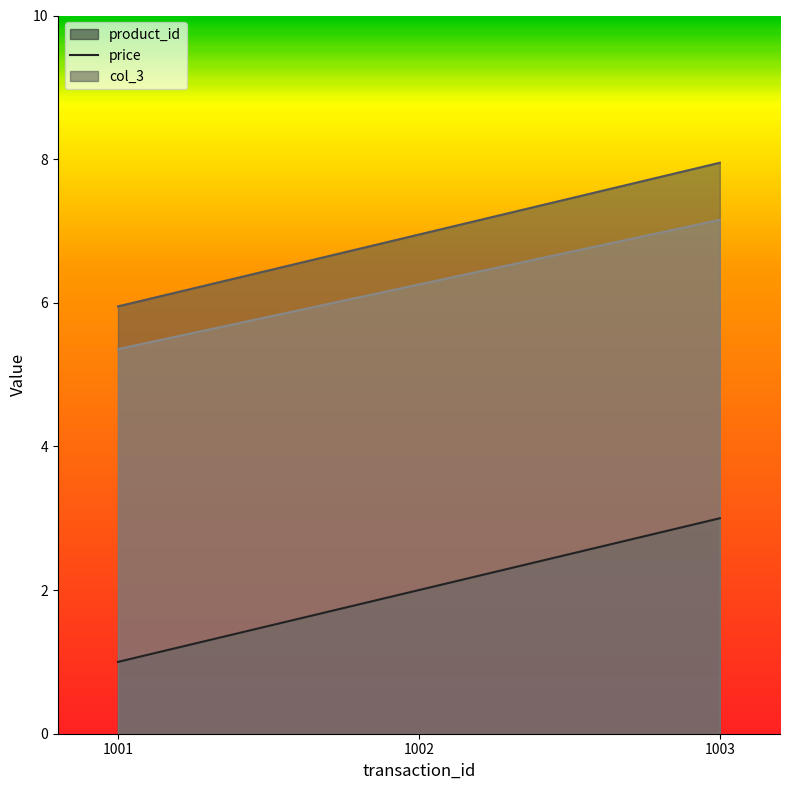

What is the average value of the product_id series?

2.0